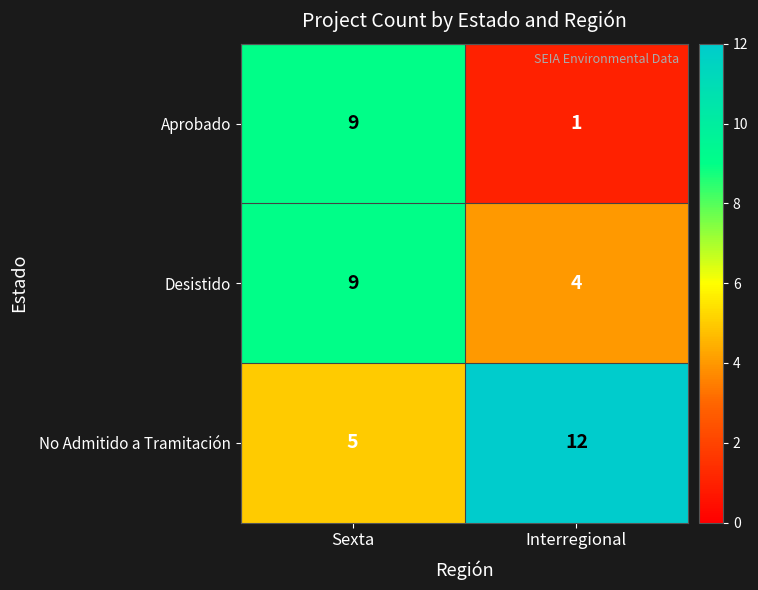

Reading left to right, list all the values displayed in this chart.

Aprobado: Sexta=9	Interregional=1
Desistido: Sexta=9	Interregional=4
No Admitido a Tramitación: Sexta=5	Interregional=12